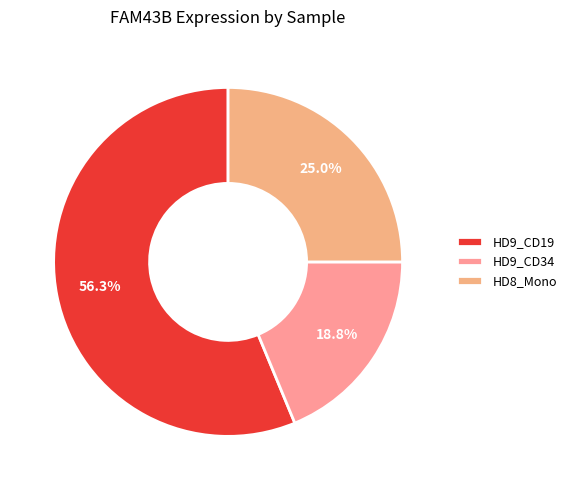

To the nearest percent, what is the difference between the largest and smallest slice percentages?

38%